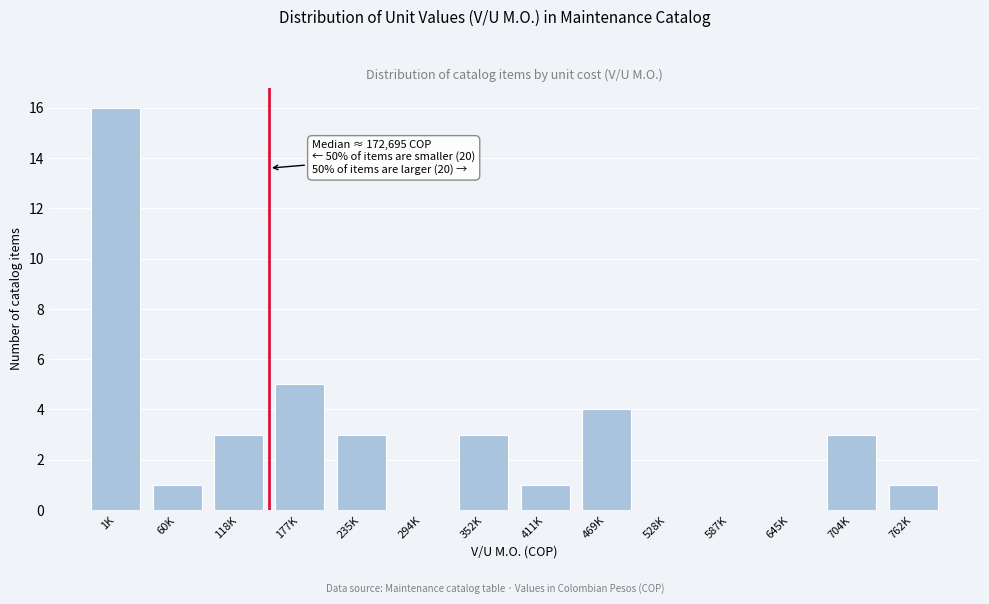

Reading left to right, what are all the values shown in this chart?

1K=16	60K=1	118K=3	177K=5	235K=3	294K=0	352K=3	411K=1	469K=4	528K=0	587K=0	645K=0	704K=3	762K=1